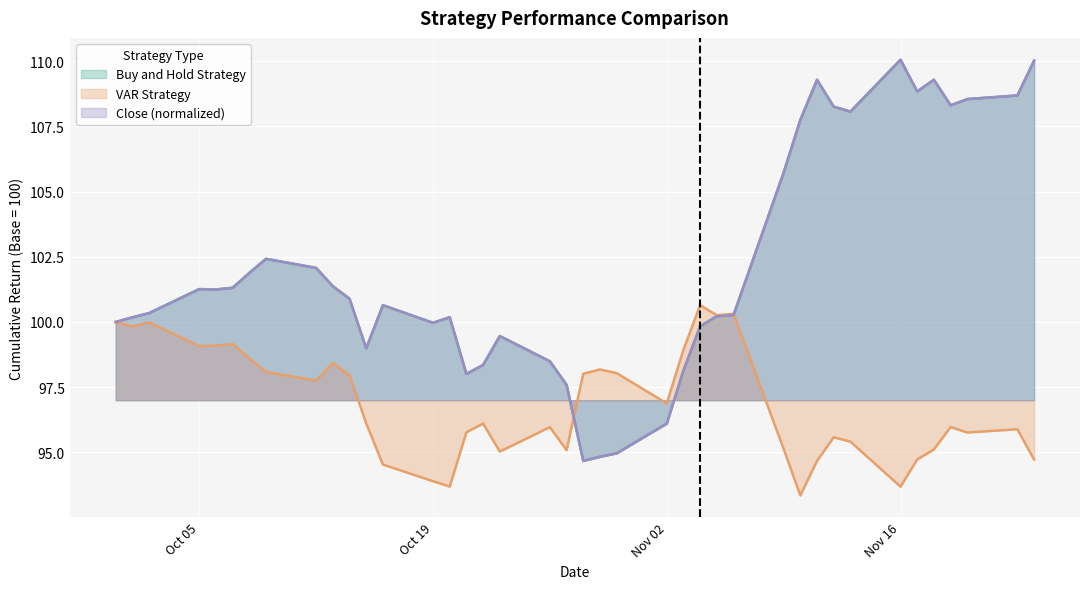

How many lines are shown in the chart?

3